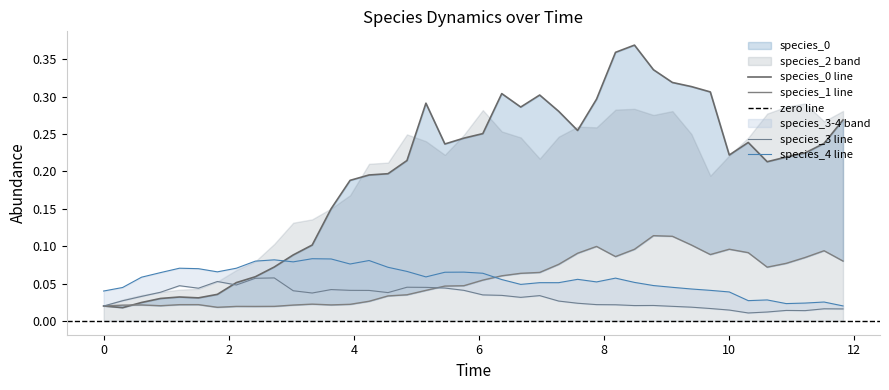

What is the difference between the second highest and second lowest values in the species_1 series?

0.1